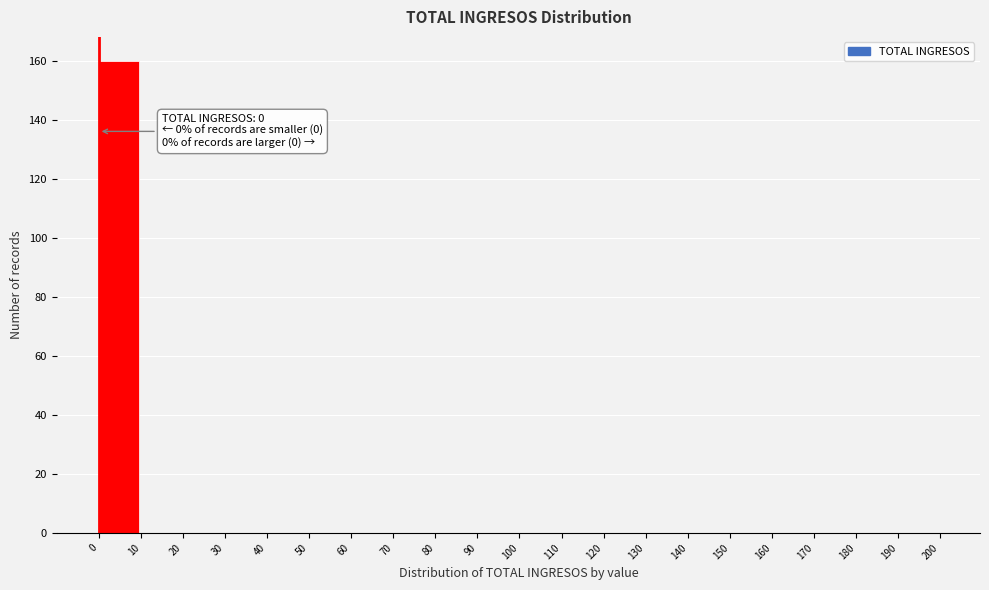

Which range on the x-axis has the tallest bar?

0 to 10